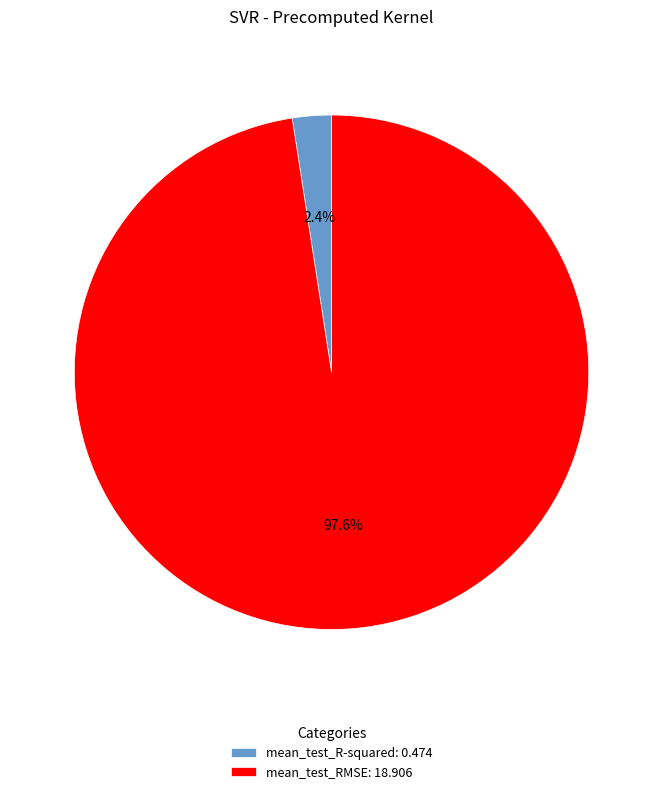

To the nearest percent, what is the difference between the largest and smallest slice percentages?

95%